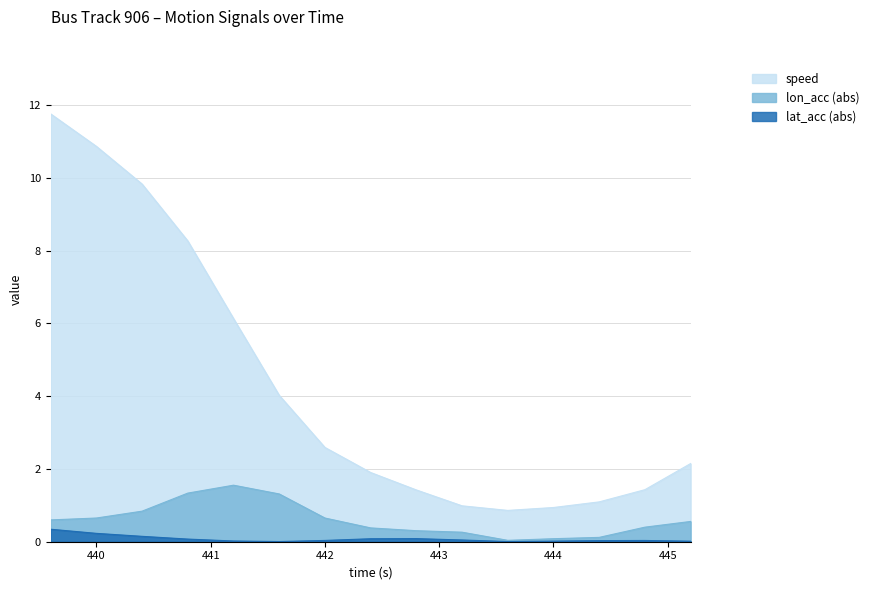

At which label is lat_acc (abs) closest to 0?

443.6